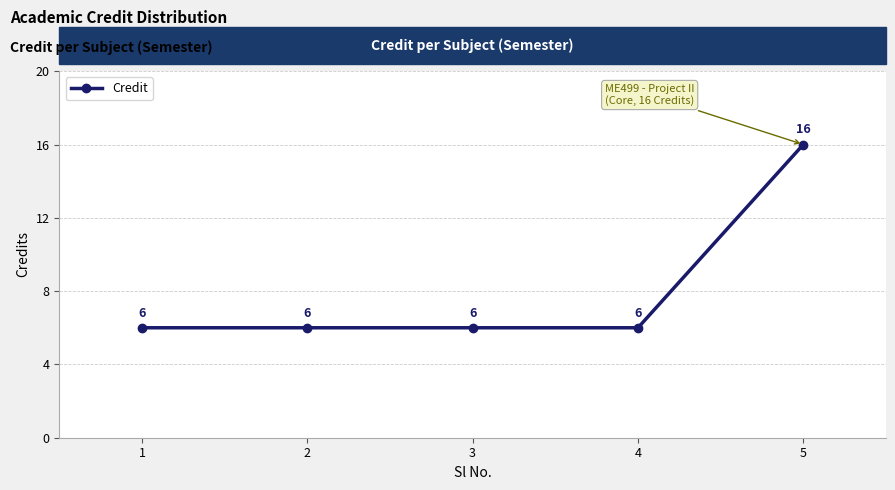

The value at 2 is 6. True or false?

True